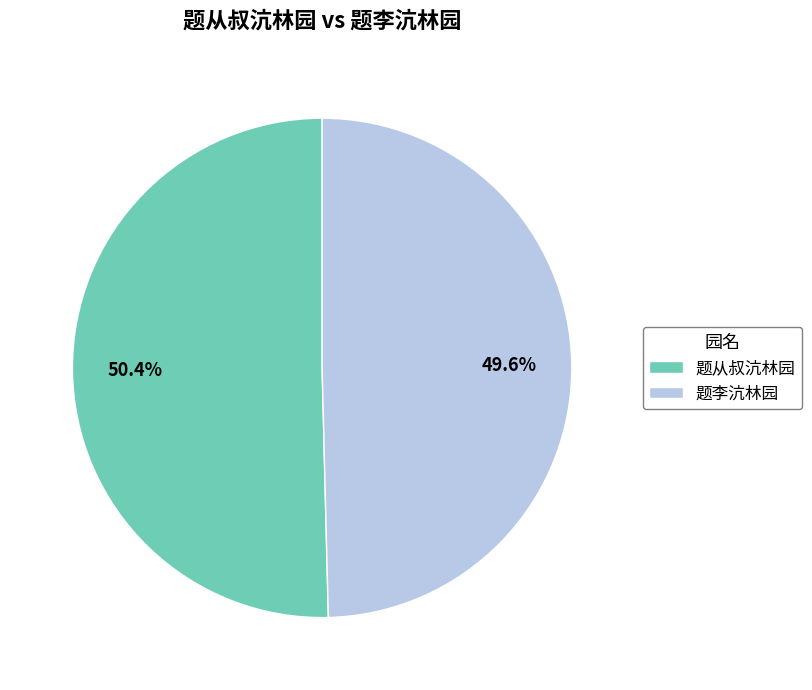

True or false: 题从叔沆林园 accounts for 64% of the total.

False